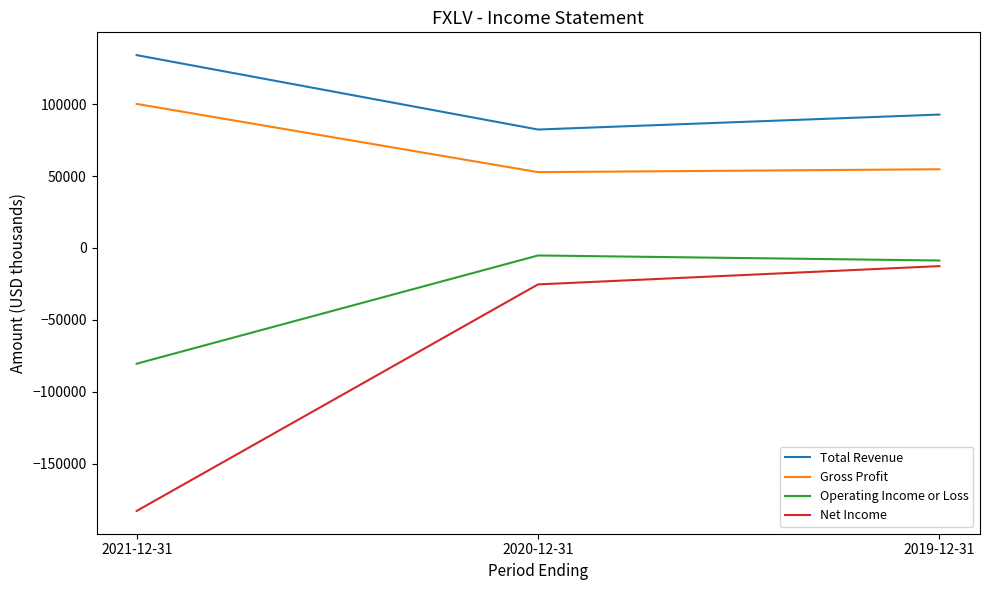

What position from the right is 2020-12-31?

2